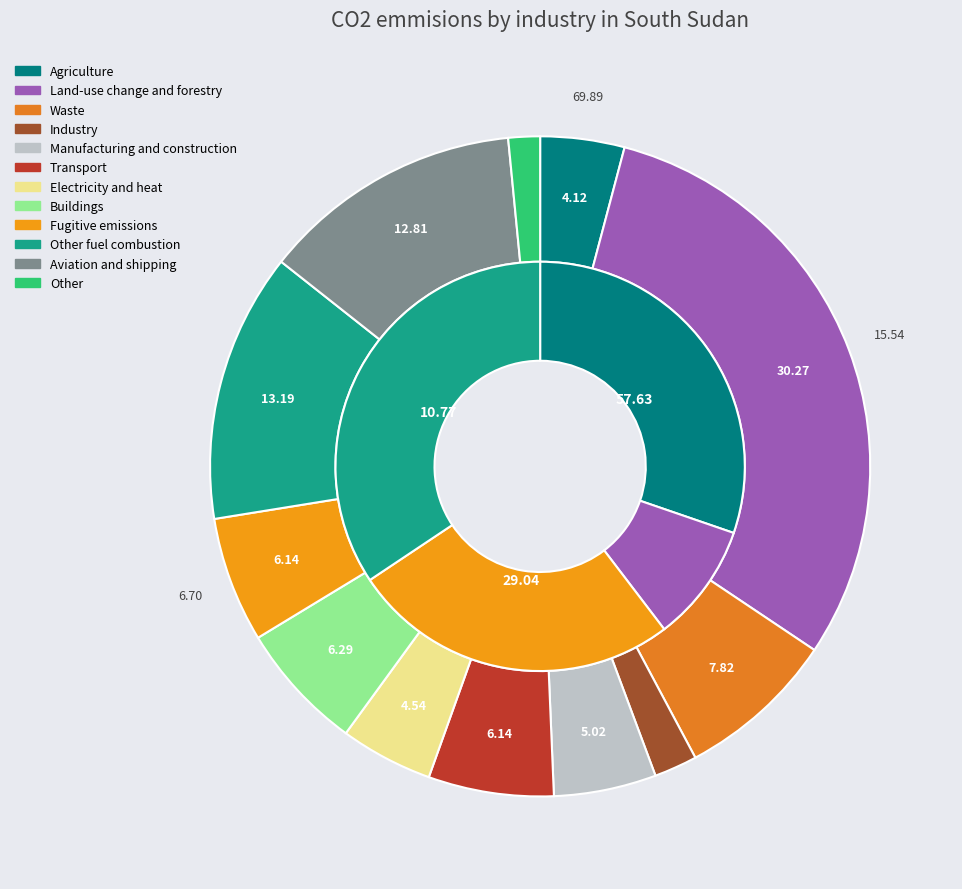

What percentage is the Row 5 slice, to the nearest percent?

6%